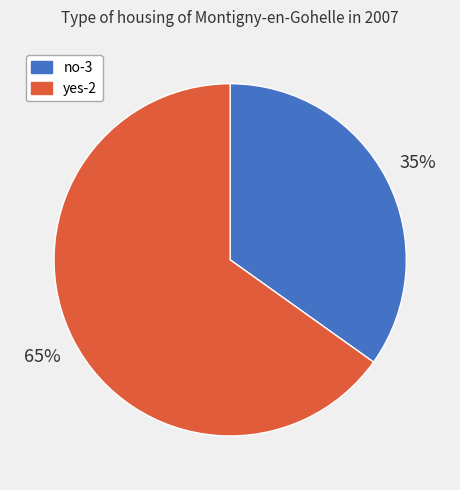

True or false: no-3 accounts for 28% of the total.

False